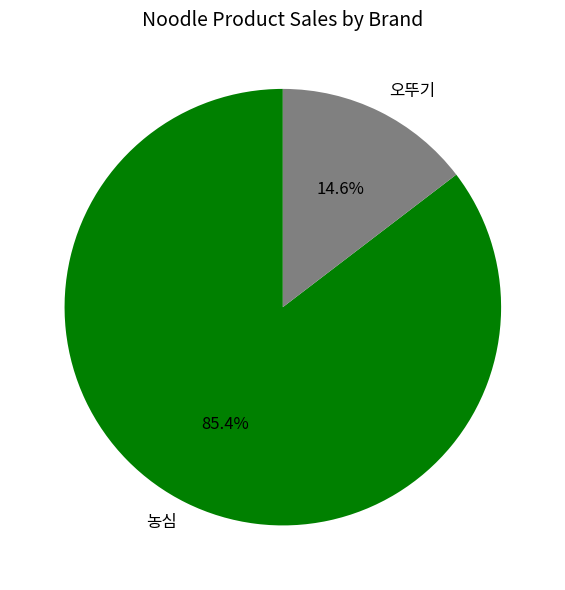

To the nearest percent, what is the average slice percentage?

50%